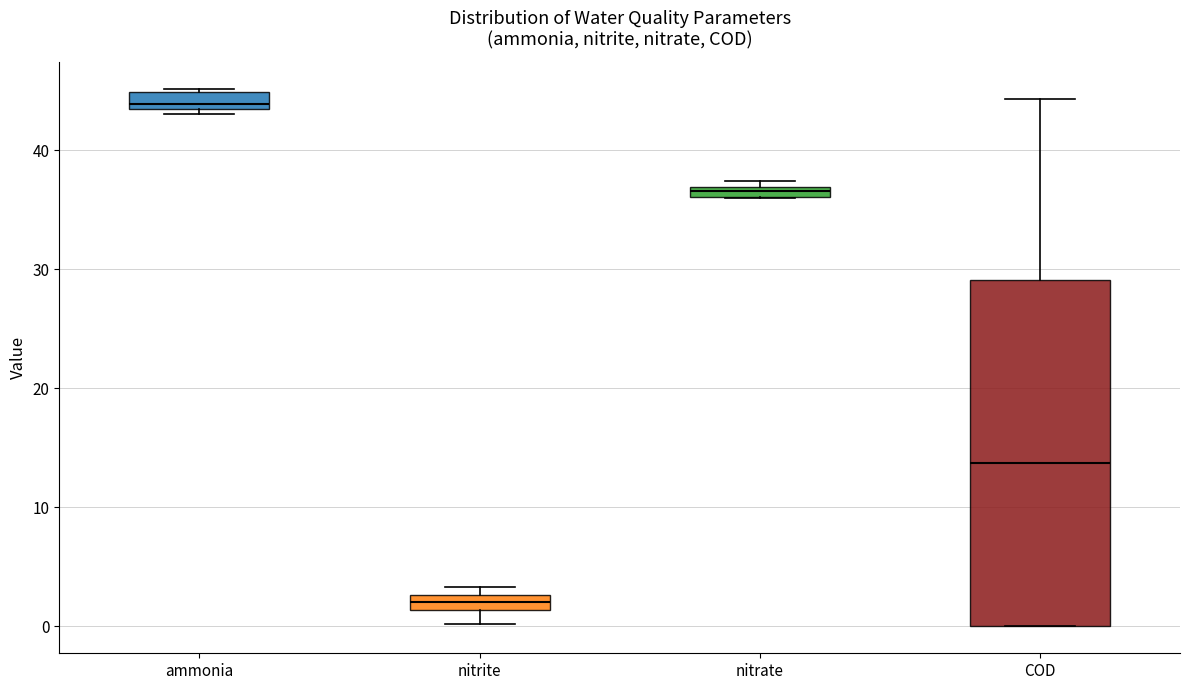

Comparing the boxes themselves (not the whiskers), which one is the tallest?

COD